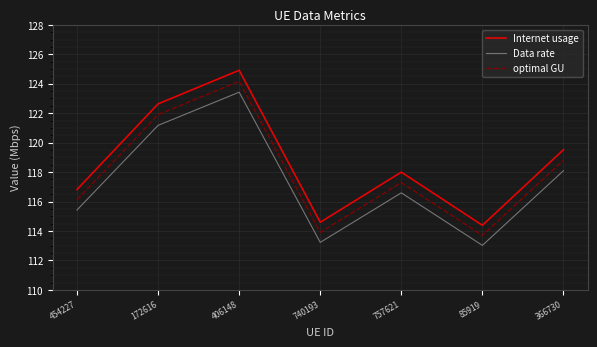

What position from the right is 85919?

2